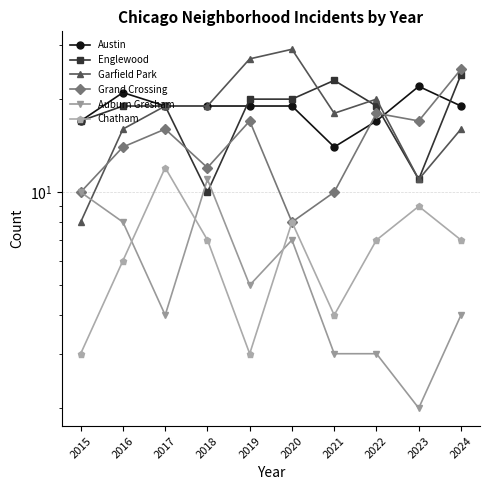

True or false: Garfield Park has more than 0 points higher than both neighbors.

True